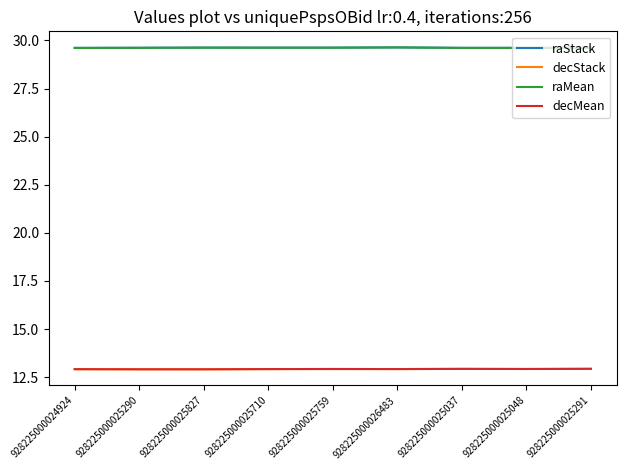

Reading right to left, list all the values displayed in this chart.

raStack: 928225000025291=29.6	928225000025048=29.6	928225000025037=29.6	928225000026483=29.6	928225000025759=29.6	928225000025710=29.6	928225000025827=29.6	928225000025290=29.6	928225000024924=29.6
decStack: 928225000025291=12.9	928225000025048=12.9	928225000025037=12.9	928225000026483=12.9	928225000025759=12.9	928225000025710=12.9	928225000025827=12.9	928225000025290=12.9	928225000024924=12.9
raMean: 928225000025291=29.6	928225000025048=29.6	928225000025037=29.6	928225000026483=29.6	928225000025759=29.6	928225000025710=29.6	928225000025827=29.6	928225000025290=29.6	928225000024924=29.6
decMean: 928225000025291=12.9	928225000025048=12.9	928225000025037=12.9	928225000026483=12.9	928225000025759=12.9	928225000025710=12.9	928225000025827=12.9	928225000025290=12.9	928225000024924=12.9